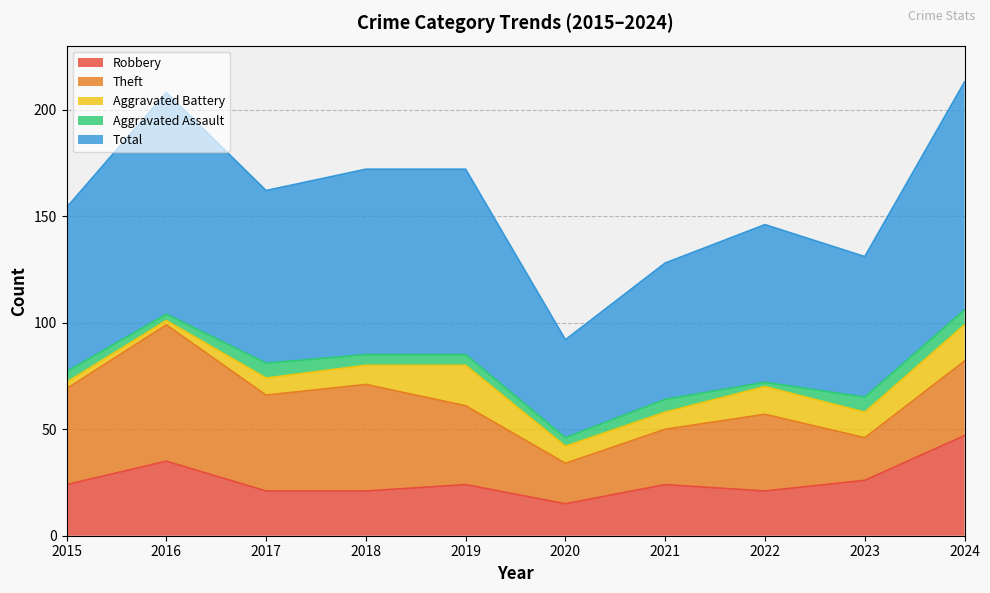

Which category has the lowest value across all series?

2016